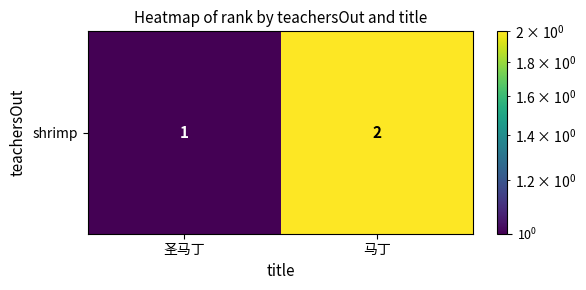

What is the change in value from 圣马丁 to 马丁?

+1